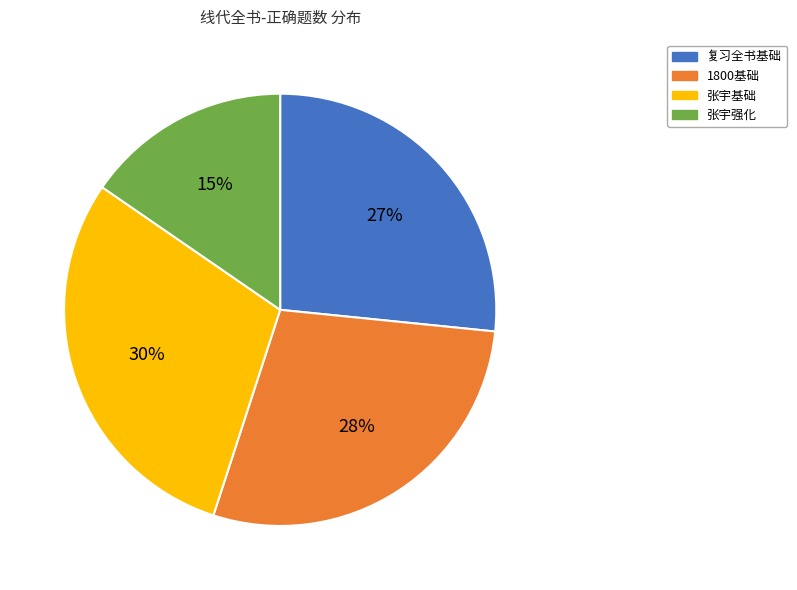

How many segments does this pie chart have?

4